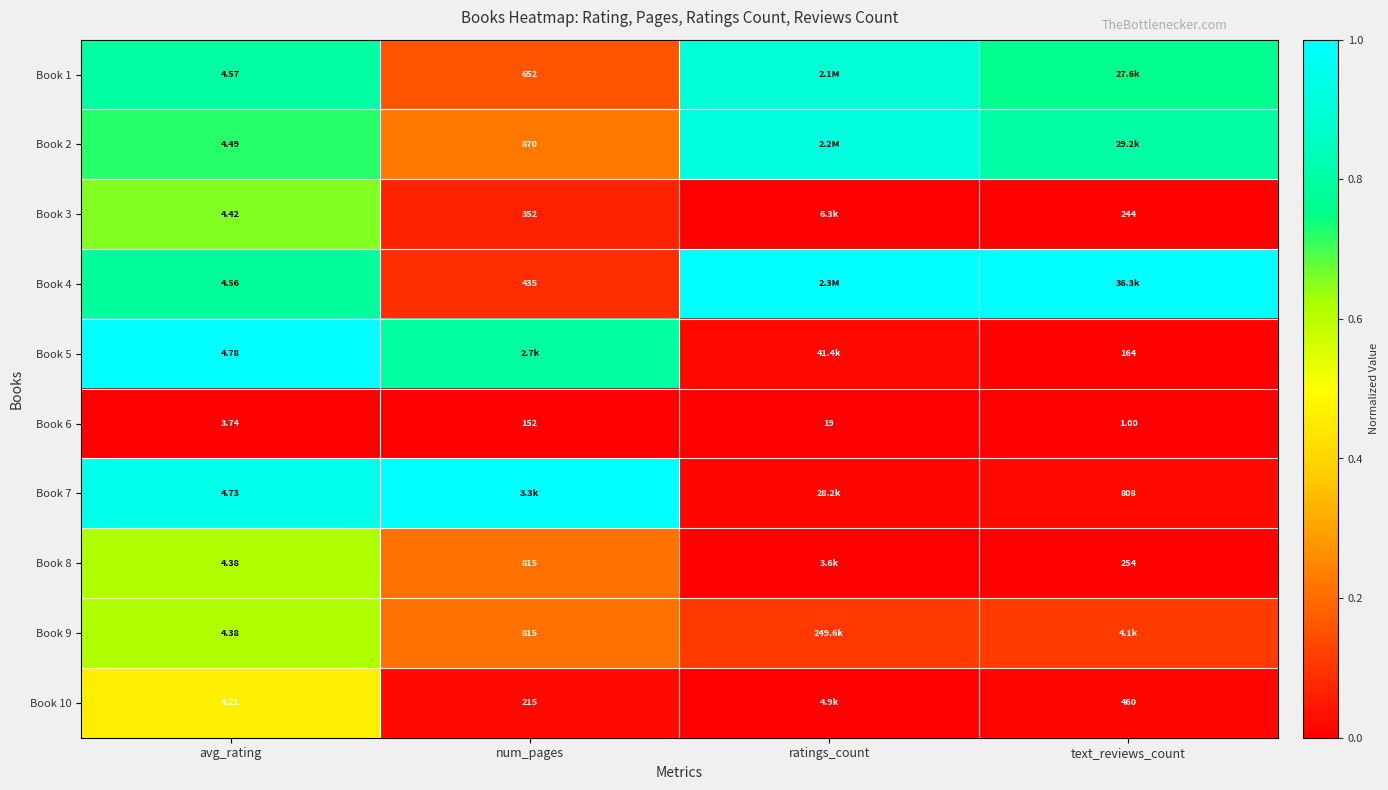

Where is Book 6 nearest to the value 76?

ratings_count